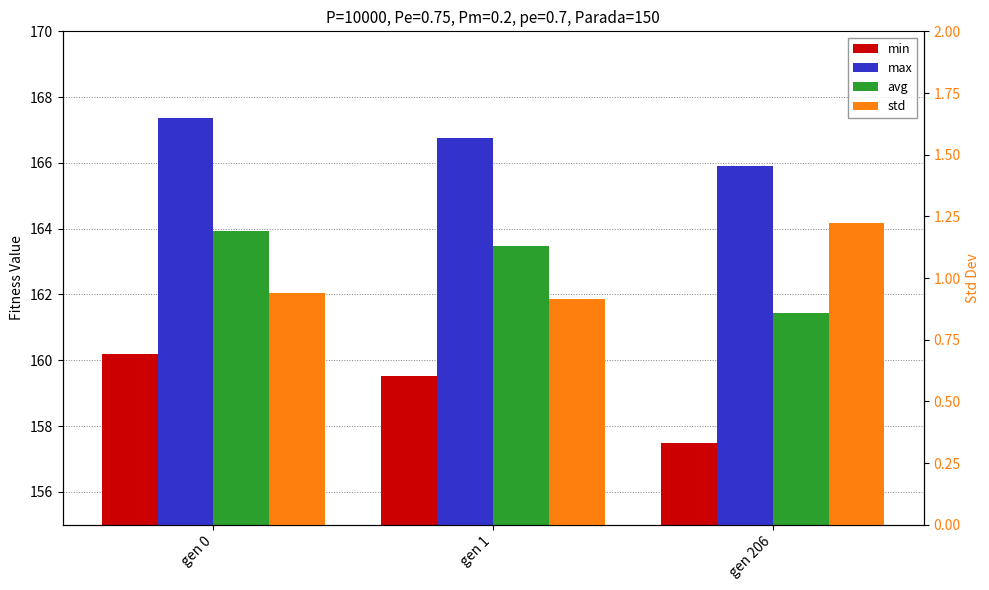

True or false: max has a value of 45.2 at gen 0.

False